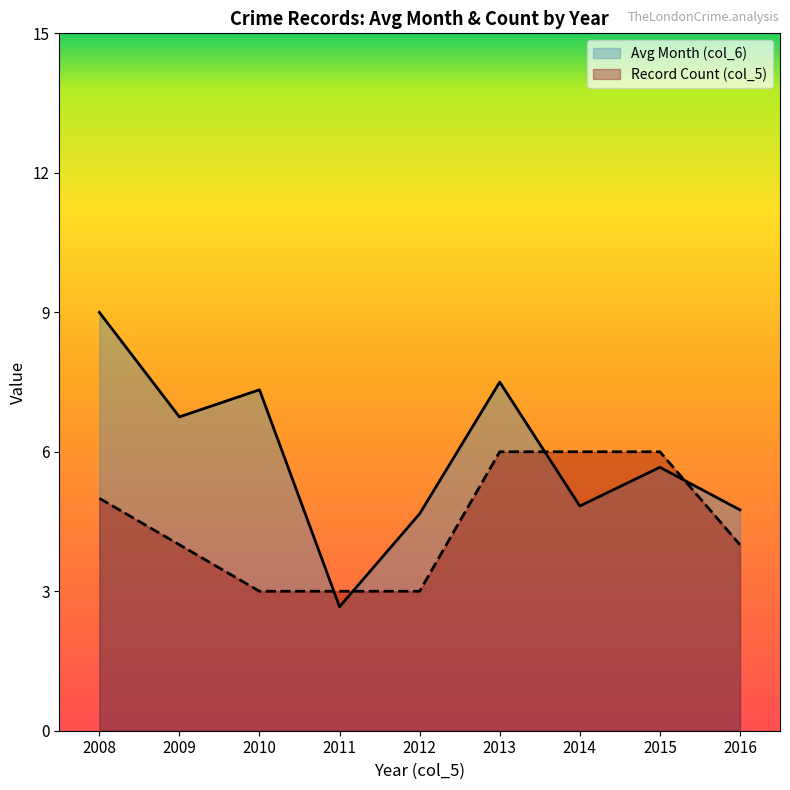

What is the average value of the Avg Month (col_6) series?

5.9